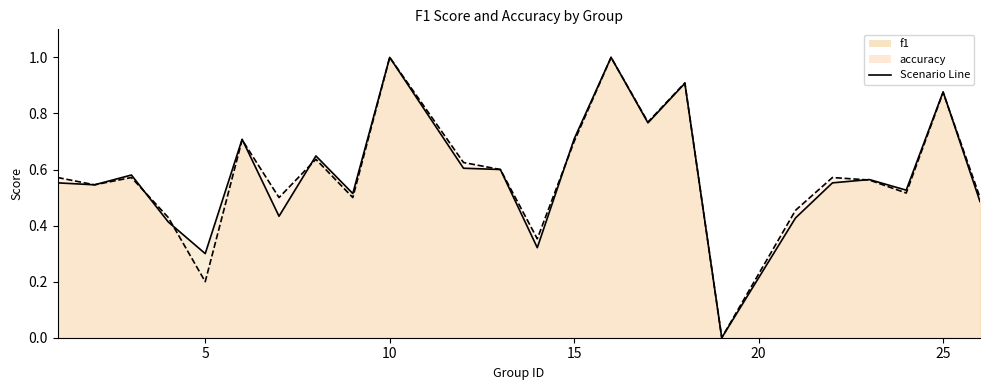

Which series has the largest total across all categories?

accuracy